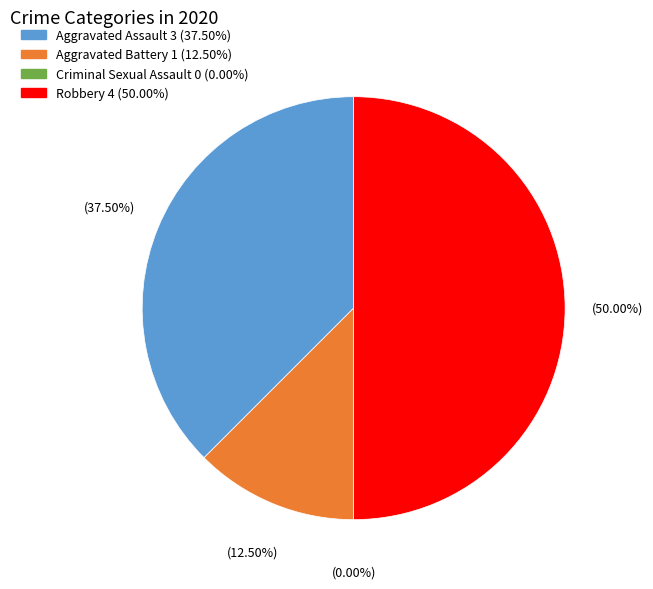

Between Aggravated Assault and Aggravated Battery, which is larger?

Aggravated Assault